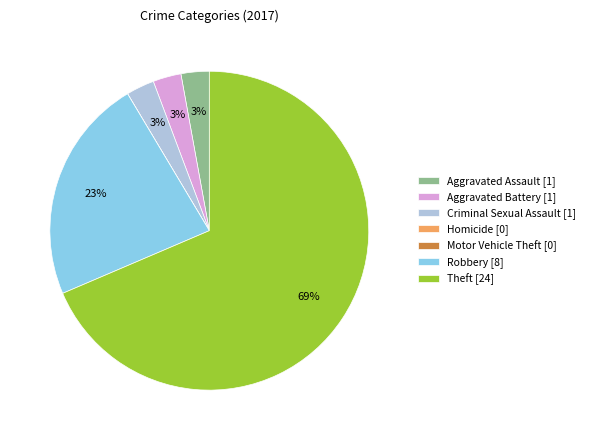

Combined, do Robbery [8] and Theft [24] account for over 50%?

Yes